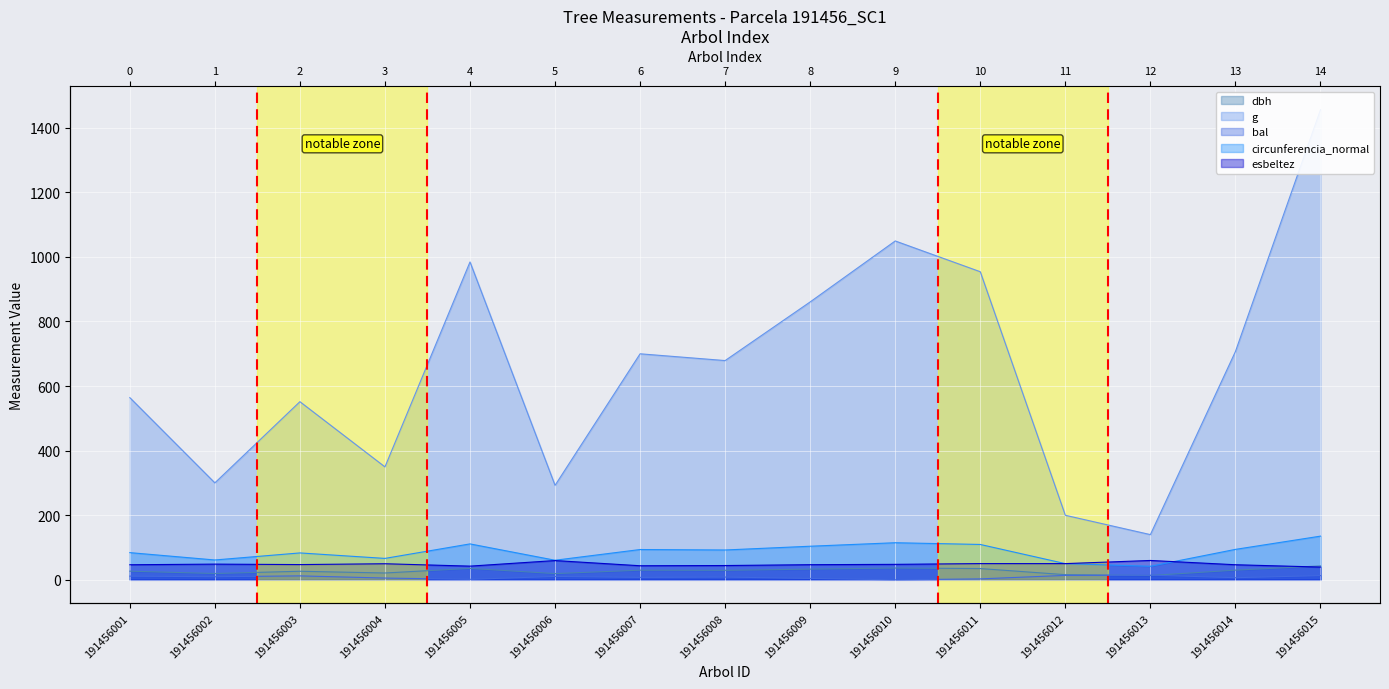

Count the number of data series in this chart.

5